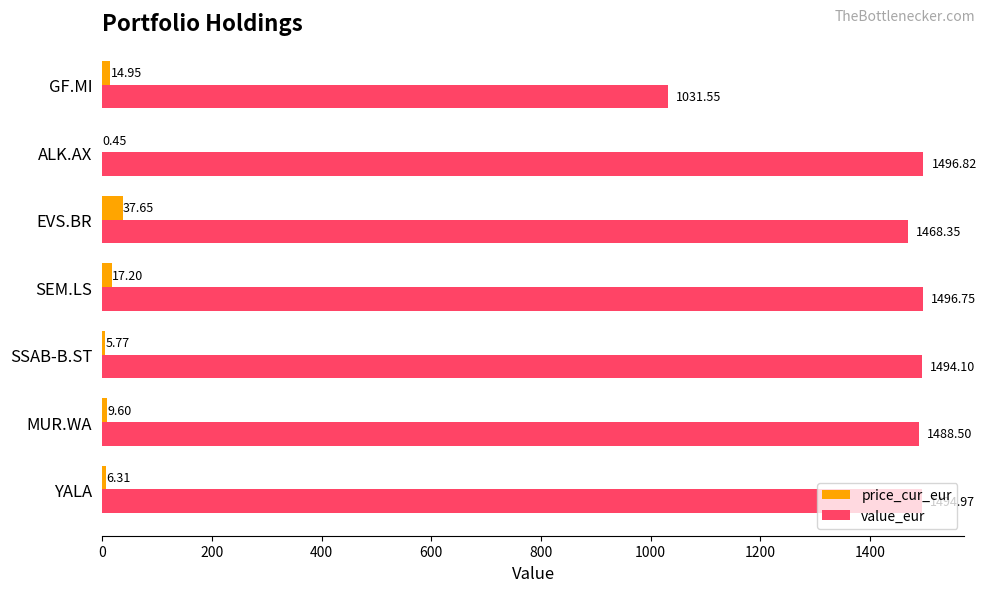

What is the sum of all value_eur values?

9971.0